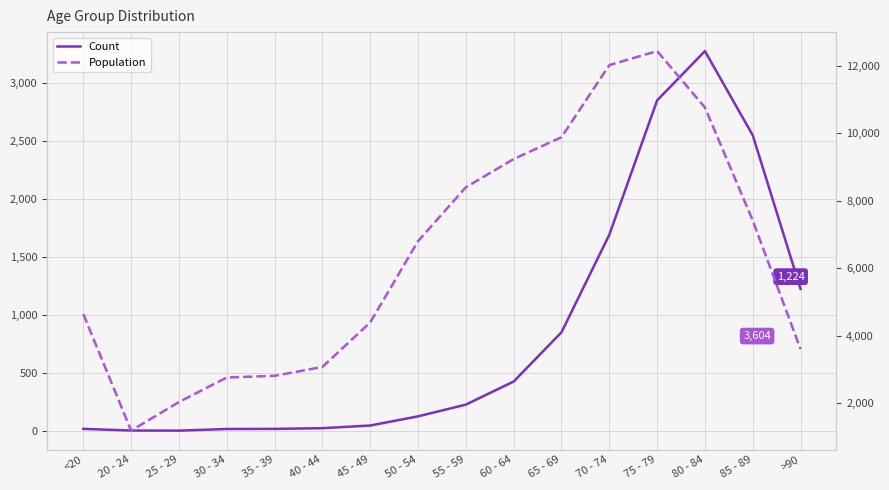

At which category is the sum across all series the highest?

75 - 79